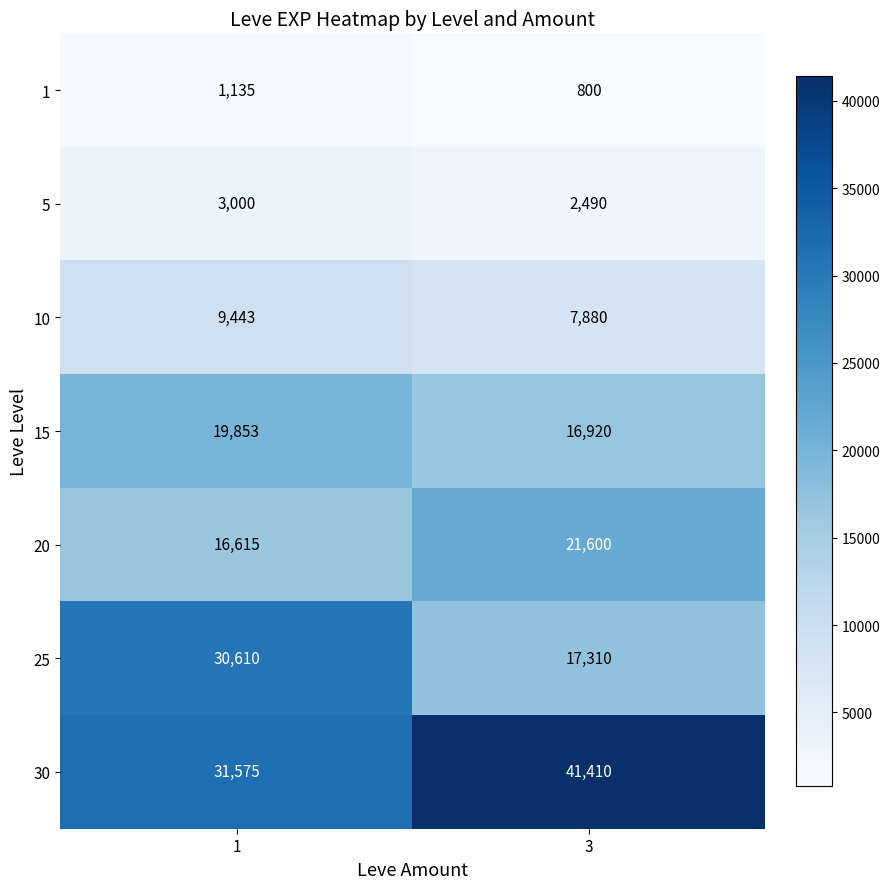

Which category has the lowest value across all series?

3